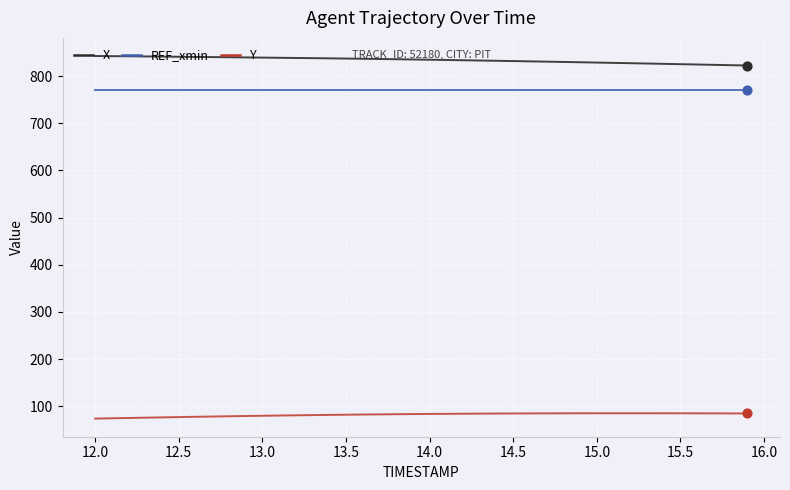

List the series in order of their peak value, highest first.

X, REF_xmin, Y